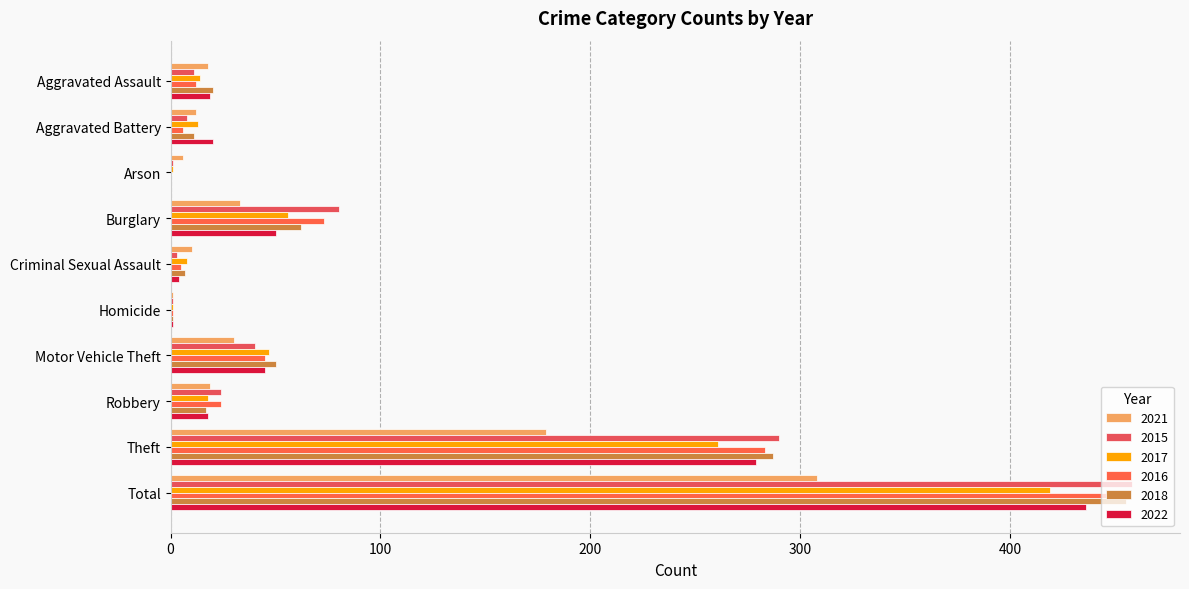

What is the value of the 2022 bar at the 1st from the left?

19